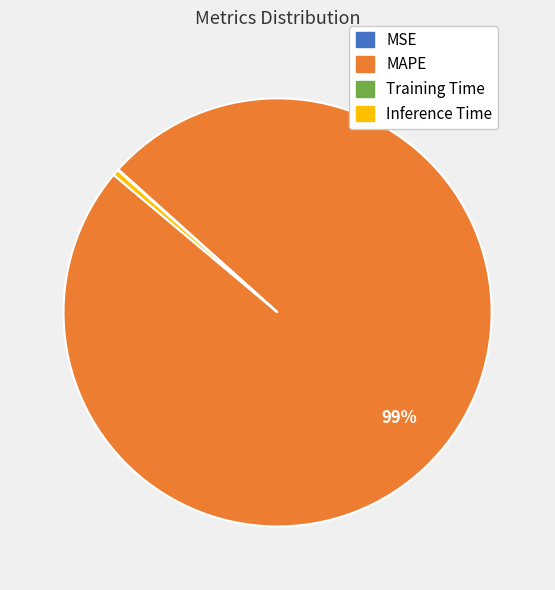

Which category has the biggest portion of the pie?

MAPE